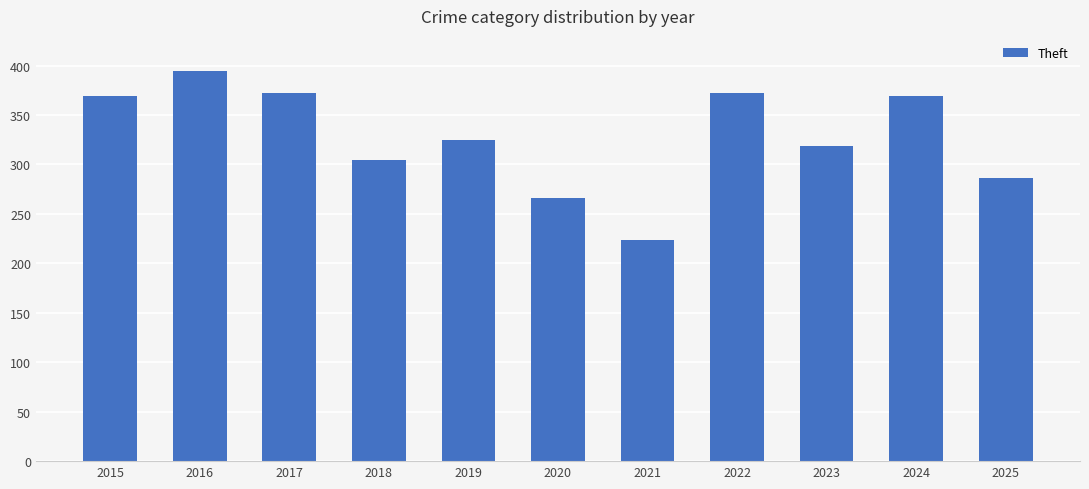

What is the change in value from 2018 to 2023?

+14